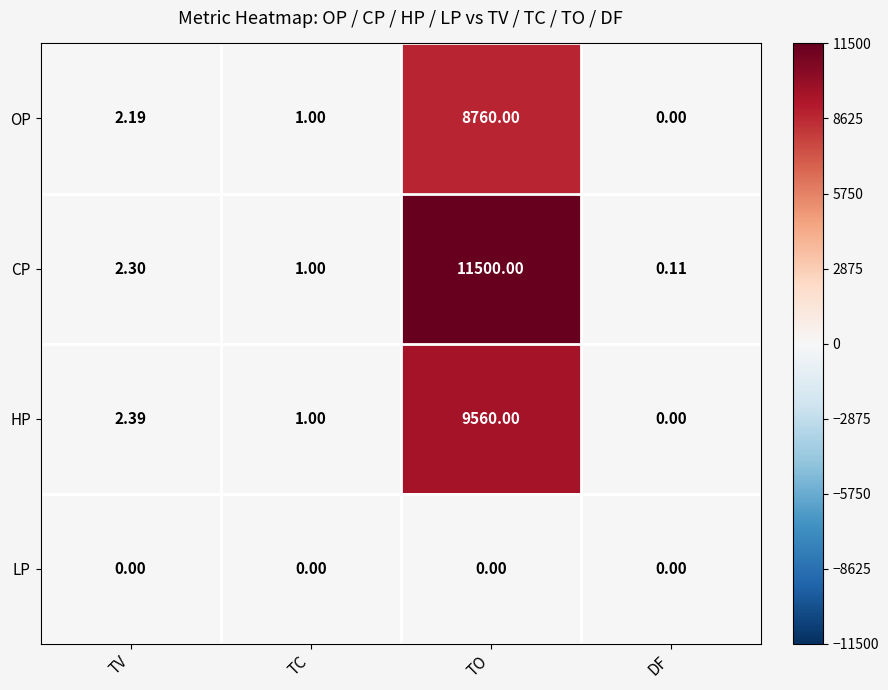

At which category is the sum across all series the highest?

TO